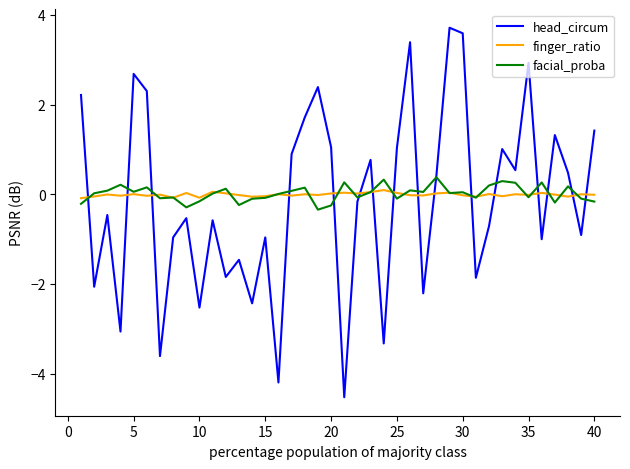

What is the lowest value of the head_circum series?

-4.5